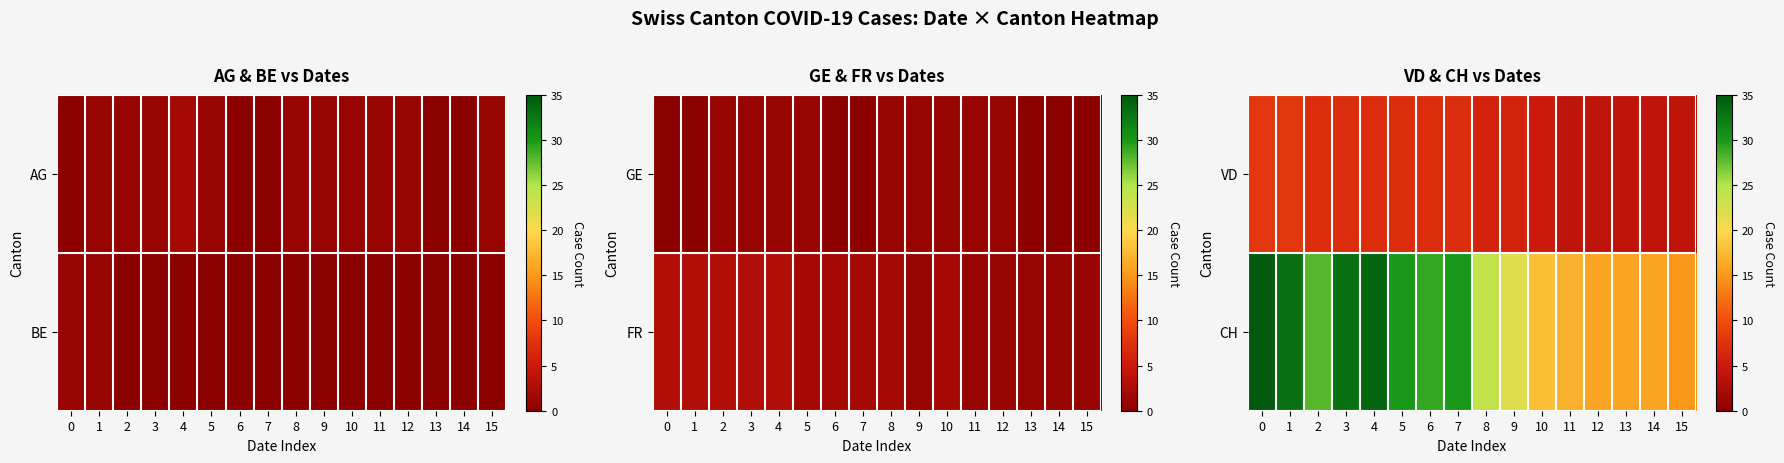

What is the spread (max minus min) of values at 5?

23